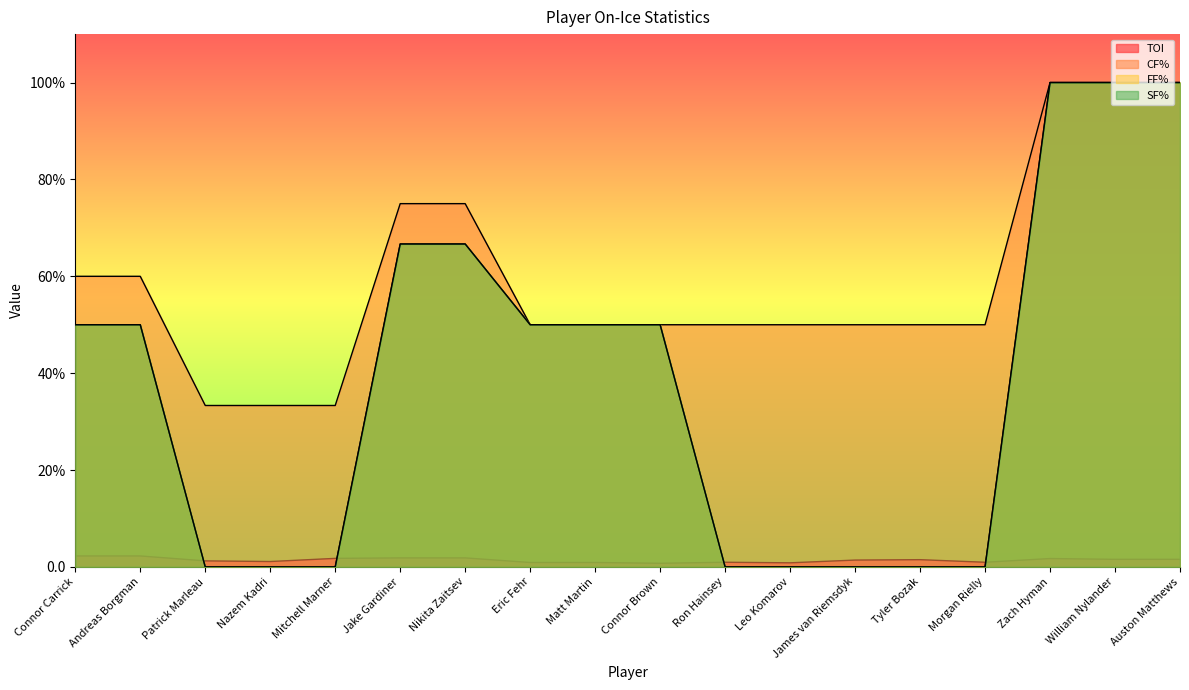

Which category has the lowest value in the CF% series?

Patrick Marleau